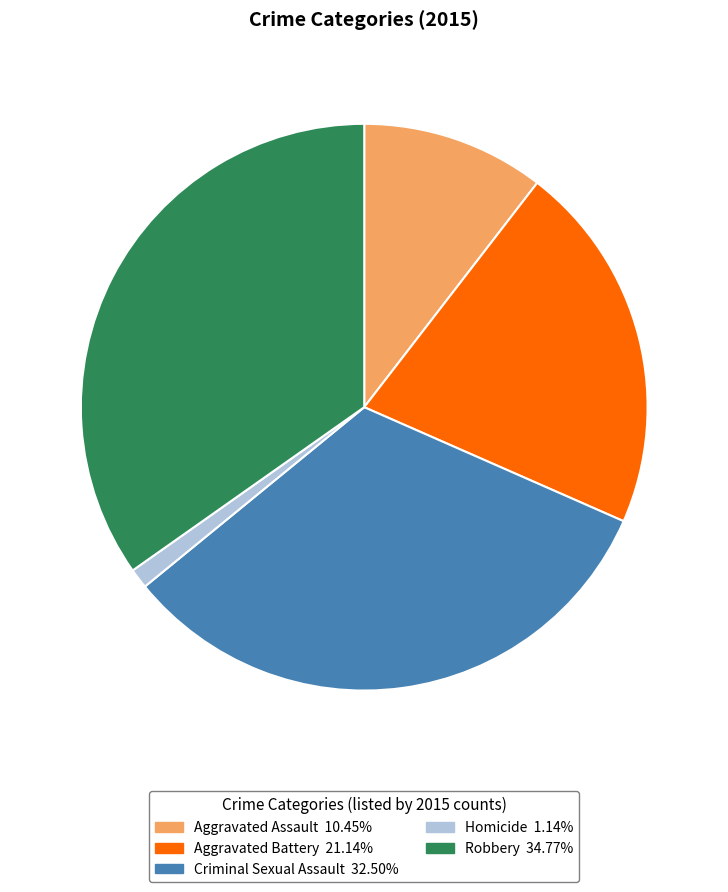

How many slices are in this pie chart?

5